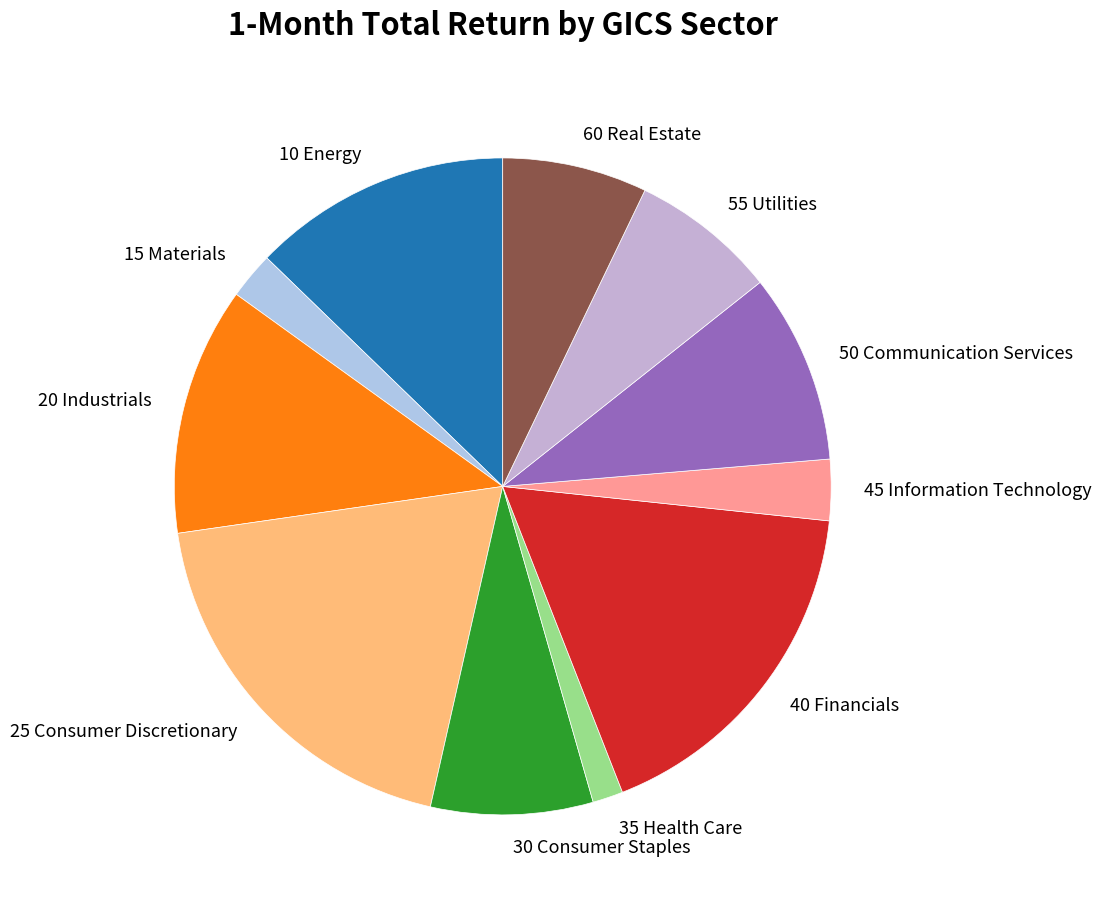

What is the smallest slice in the pie chart?

35 Health Care